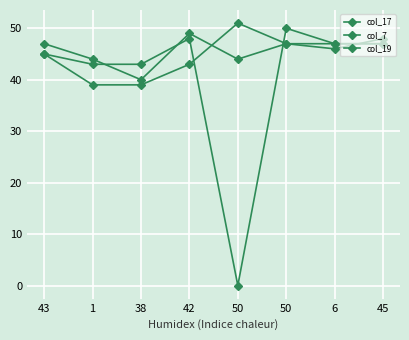

Where do col_7 and col_19 first cross each other?

1 and 38